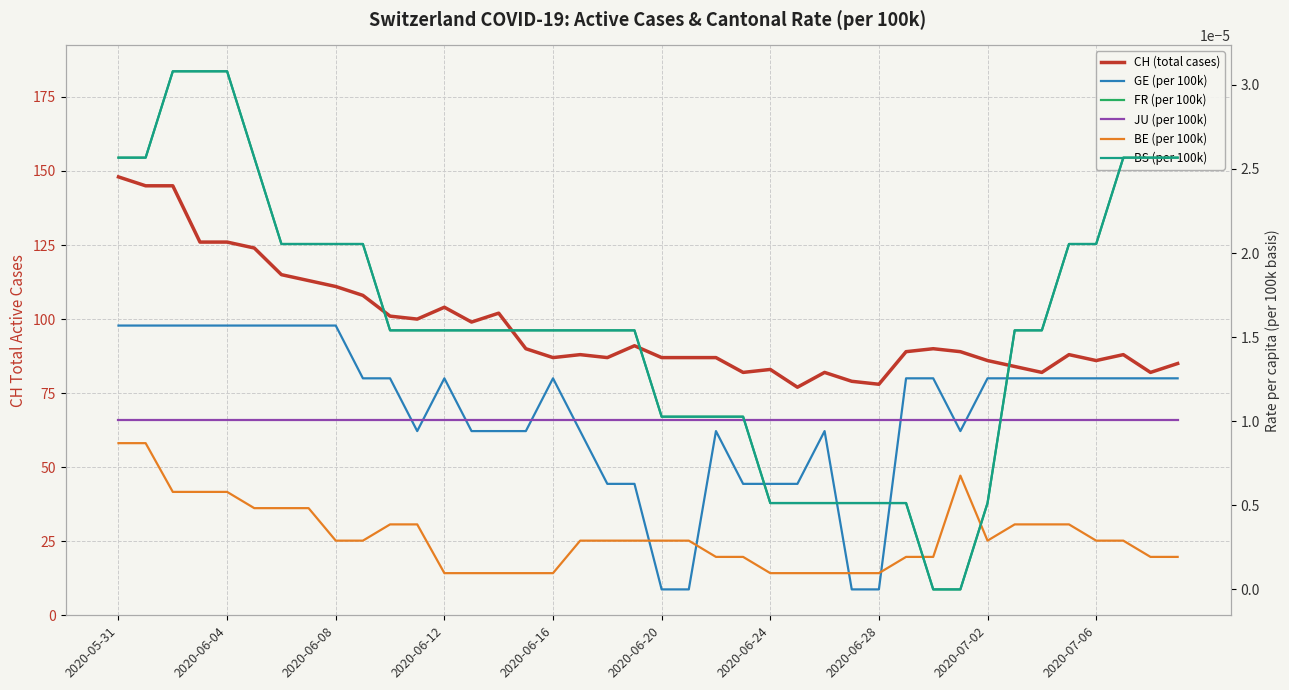

Is the value of GE (per 100k) at 2020-06-08 greater than the value of JU (per 100k) at 31?

Yes